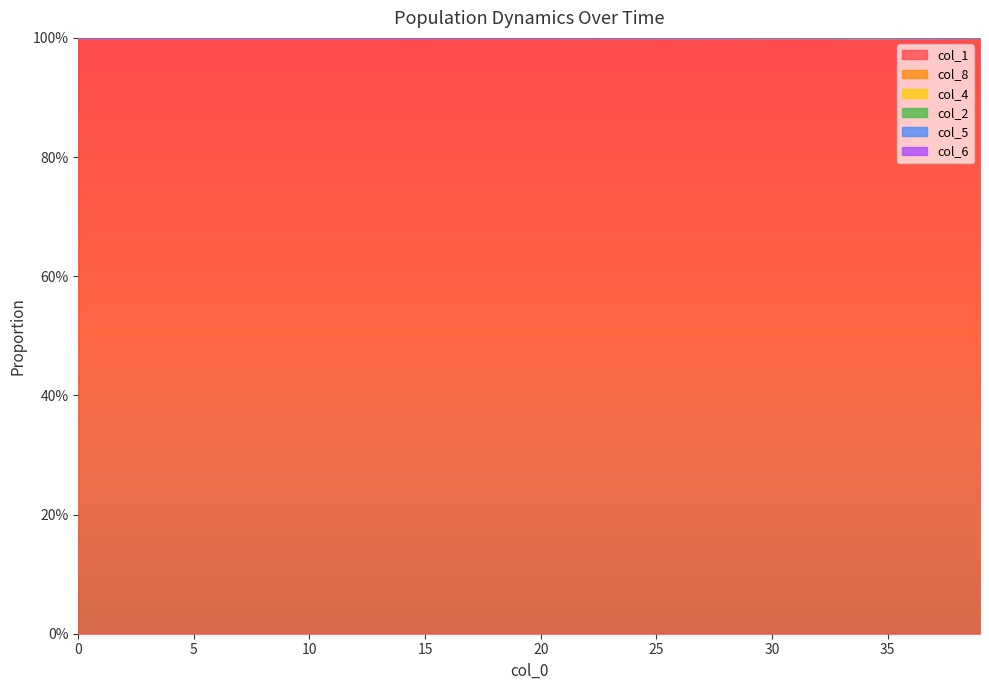

Reading left to right, extract all data points from this chart.

col_1: 1.0	1.0	1.0	1.0	1.0	1.0	1.0	1.0	1.0	1.0	1.0	1.0	1.0	1.0	1.0	1.0	1.0	1.0	1.0	1.0	1.0	1.0	1.0	1.0	1.0	1.0	1.0	1.0	1.0	1.0	1.0	1.0	1.0	1.0	1.0	1.0	1.0	1.0	1.0	1.0
col_8: 1.0	1.0	1.0	1.0	1.0	1.0	1.0	1.0	1.0	1.0	1.0	1.0	1.0	1.0	1.0	1.0	1.0	1.0	1.0	1.0	1.0	1.0	1.0	1.0	1.0	1.0	1.0	1.0	1.0	1.0	1.0	1.0	1.0	1.0	1.0	1.0	1.0	1.0	1.0	1.0
col_4: 1.0	1.0	1.0	1.0	1.0	1.0	1.0	1.0	1.0	1.0	1.0	1.0	1.0	1.0	1.0	1.0	1.0	1.0	1.0	1.0	1.0	1.0	1.0	1.0	1.0	1.0	1.0	1.0	1.0	1.0	1.0	1.0	1.0	1.0	1.0	1.0	1.0	1.0	1.0	1.0
col_2: 1.0	1.0	1.0	1.0	1.0	1.0	1.0	1.0	1.0	1.0	1.0	1.0	1.0	1.0	1.0	1.0	1.0	1.0	1.0	1.0	1.0	1.0	1.0	1.0	1.0	1.0	1.0	1.0	1.0	1.0	1.0	1.0	1.0	1.0	1.0	1.0	1.0	1.0	1.0	1.0
col_5: 1.0	1.0	1.0	1.0	1.0	1.0	1.0	1.0	1.0	1.0	1.0	1.0	1.0	1.0	1.0	1.0	1.0	1.0	1.0	1.0	1.0	1.0	1.0	1.0	1.0	1.0	1.0	1.0	1.0	1.0	1.0	1.0	1.0	1.0	1.0	1.0	1.0	1.0	1.0	1.0